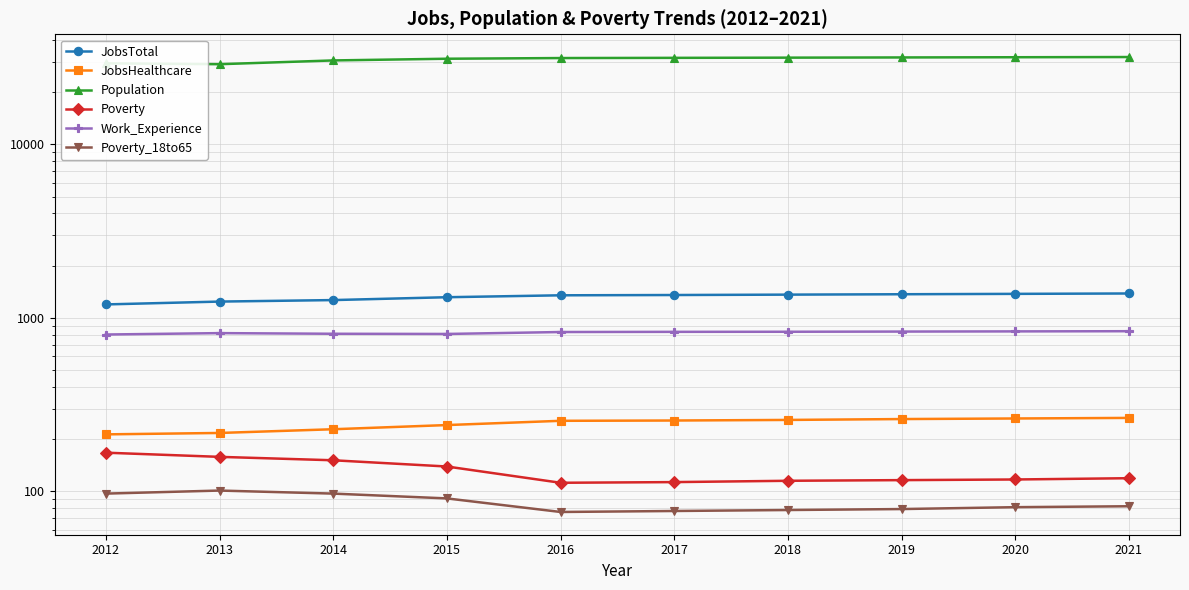

What is the difference between the maximum and second lowest values in the Poverty series?

54